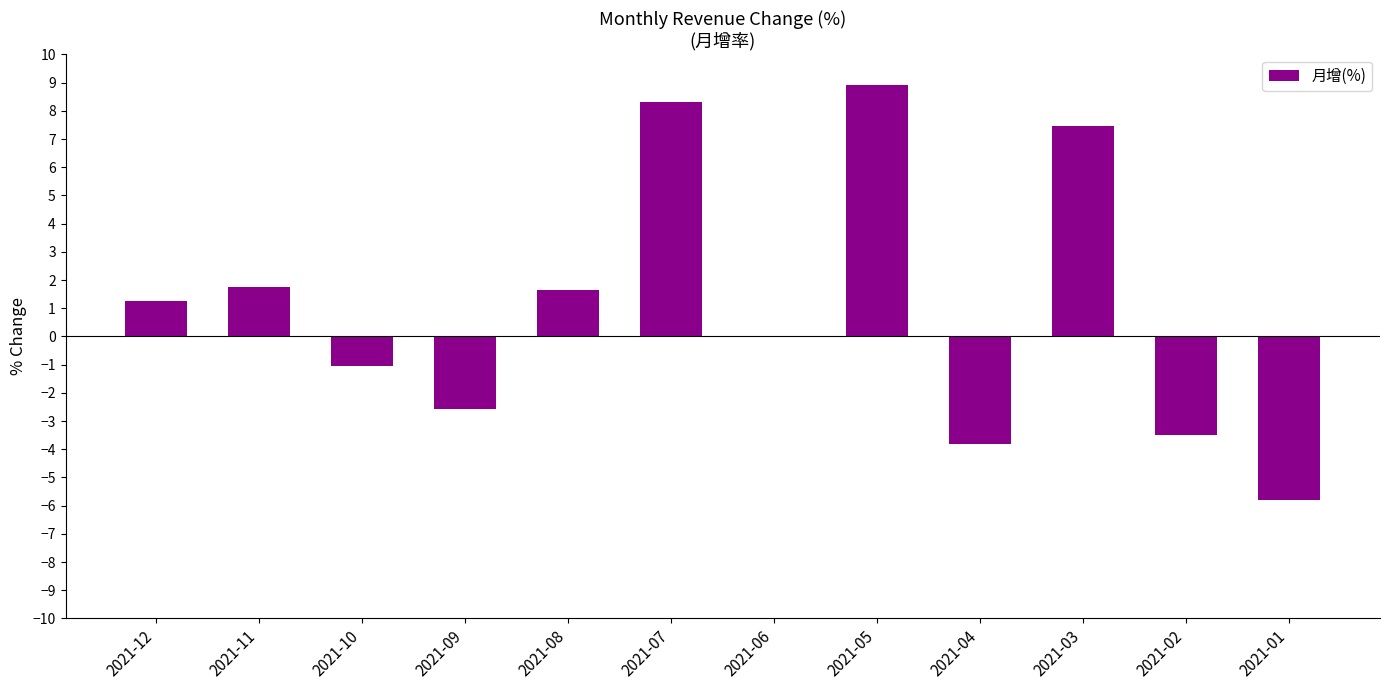

Which has a higher value, 2021-10 or 2021-12?

2021-12